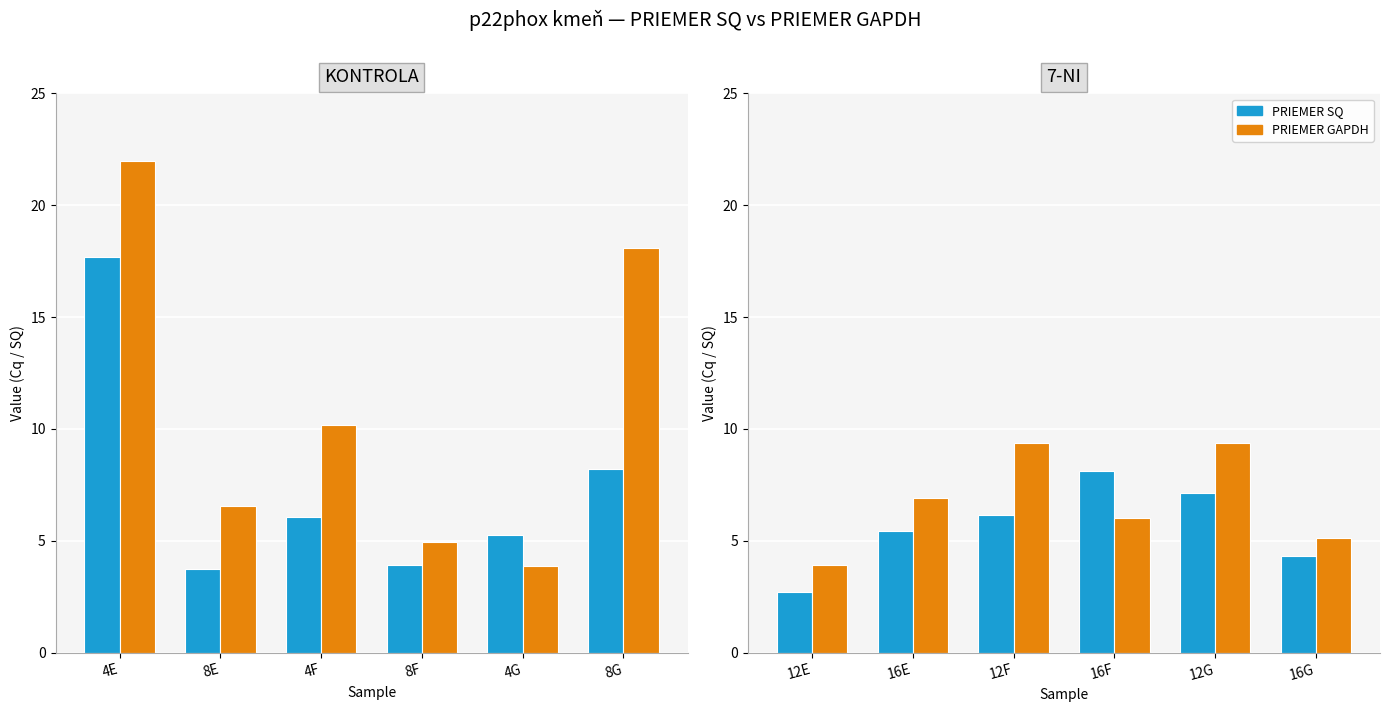

Count the number of categories in the chart.

6